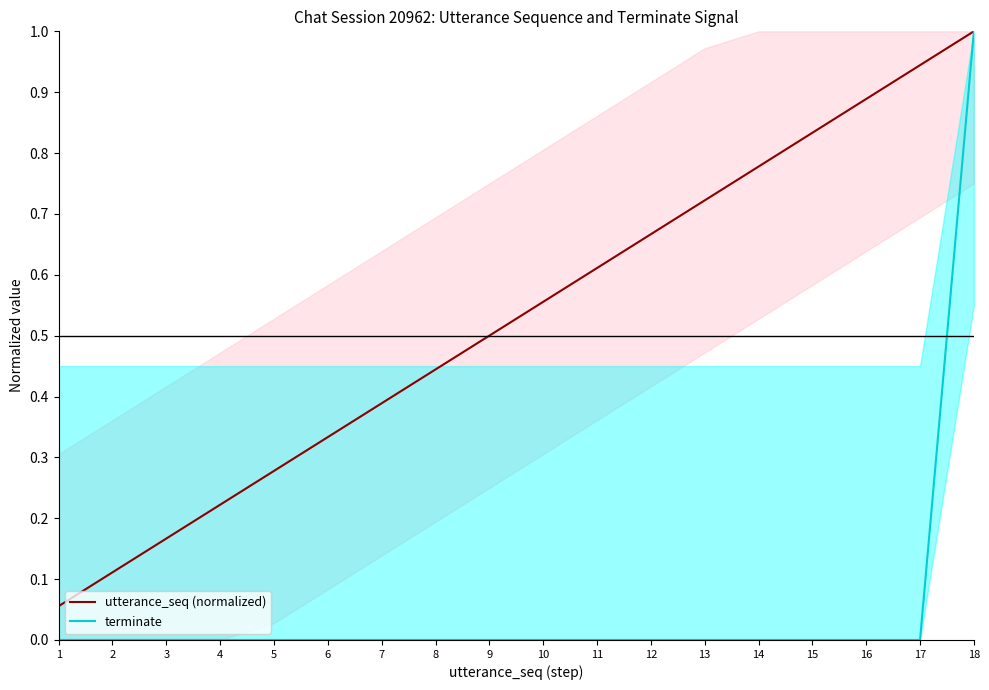

What is the maximum value for utterance_seq (normalized)?

1.0